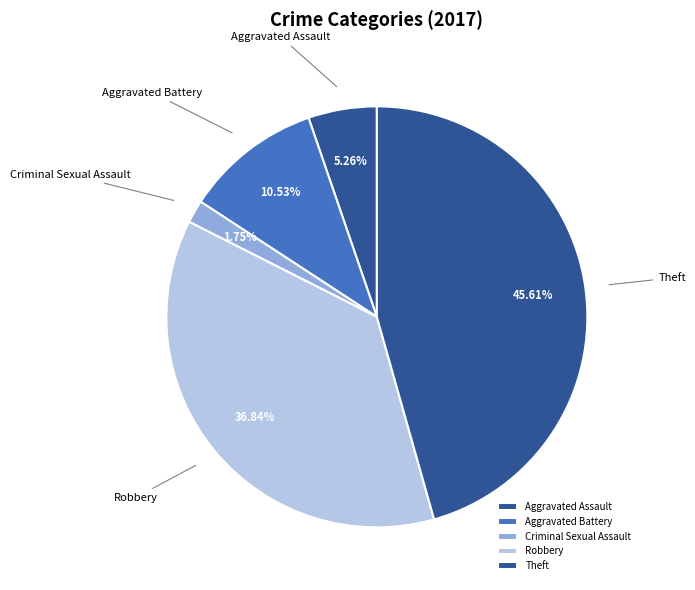

Does any single category account for the majority?

No